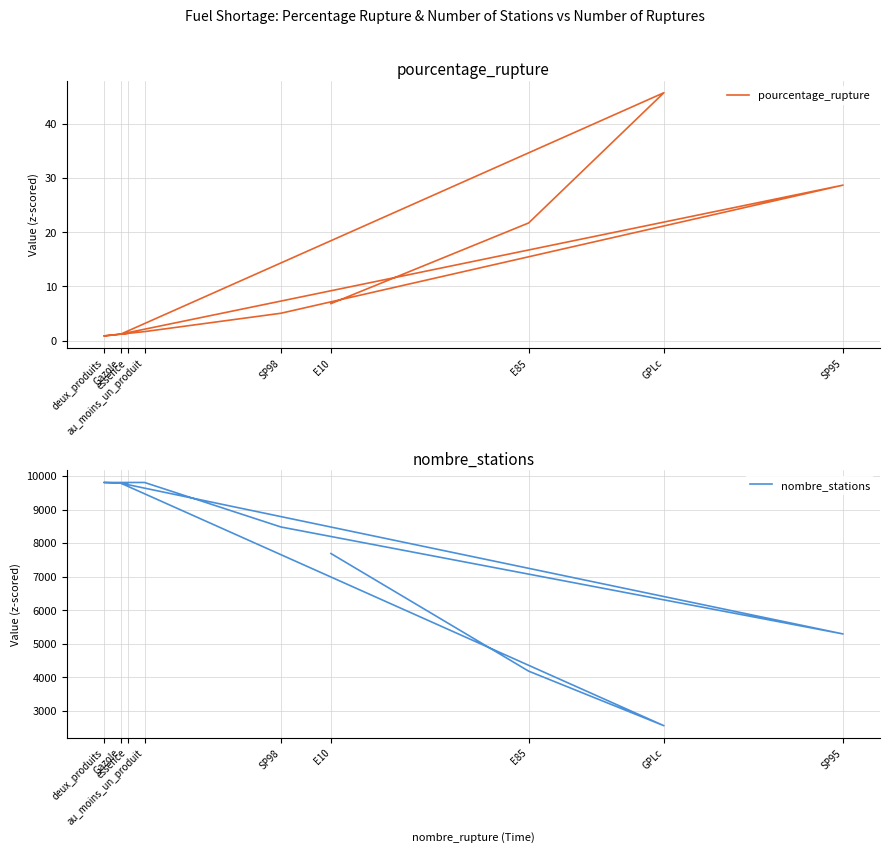

What is the difference between the maximum and minimum values in the nombre_stations series?

7244.0